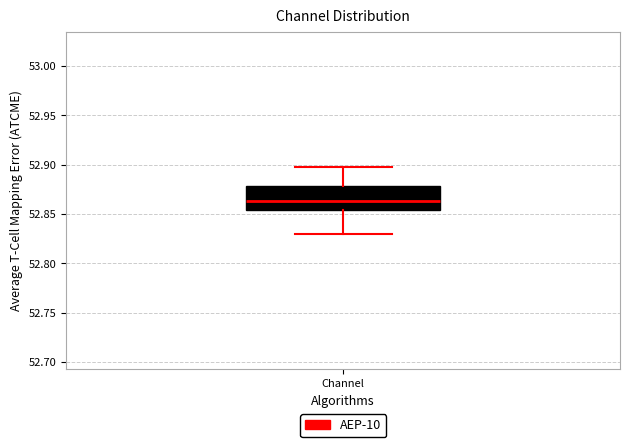

Read this box plot against the y-axis: the position of the median line, the range covered by the box, and the ends of both whiskers. The values are not printed on the chart, so give them approximately, as read against the axis.

median 52.865, box 52.855 to 52.880, whiskers 52.830 to 52.900